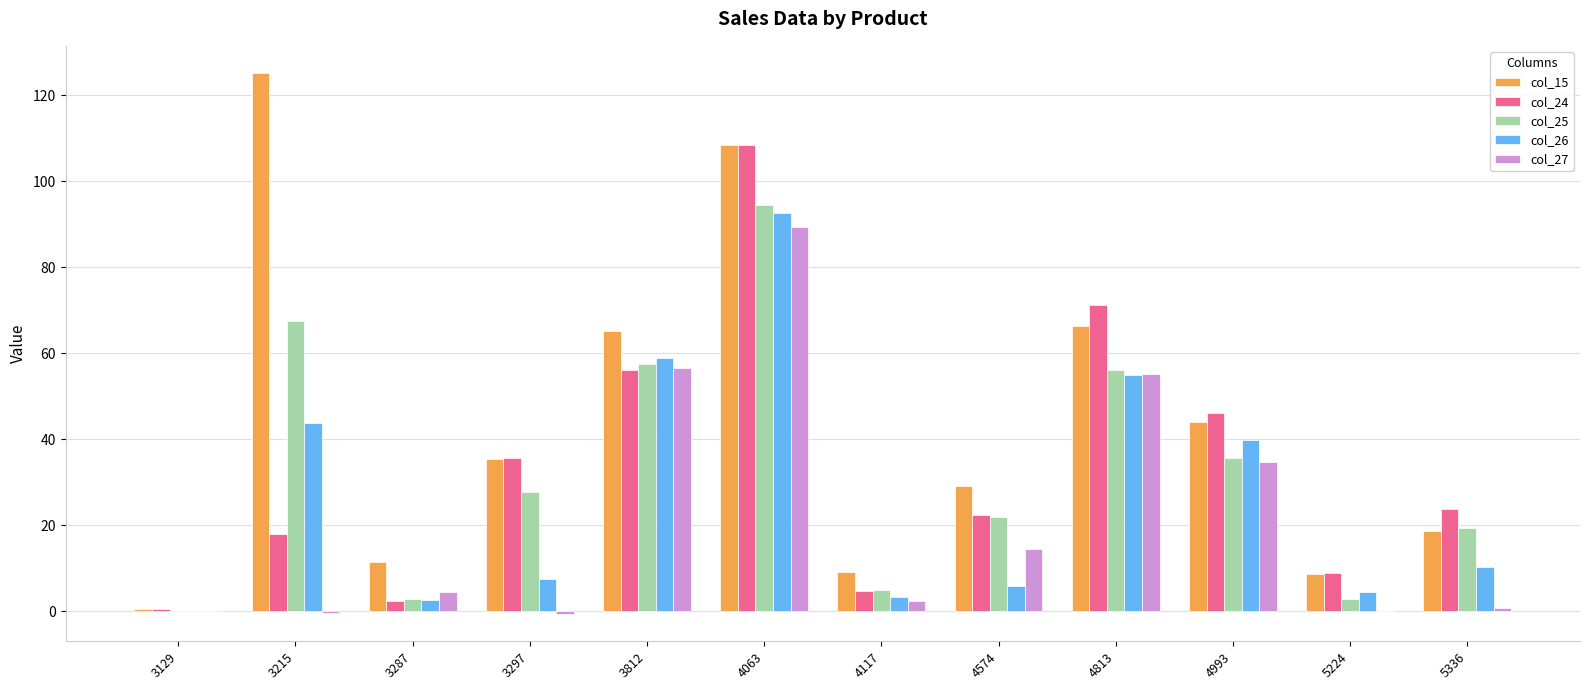

Where does the col_15 series first go above 35?

3215